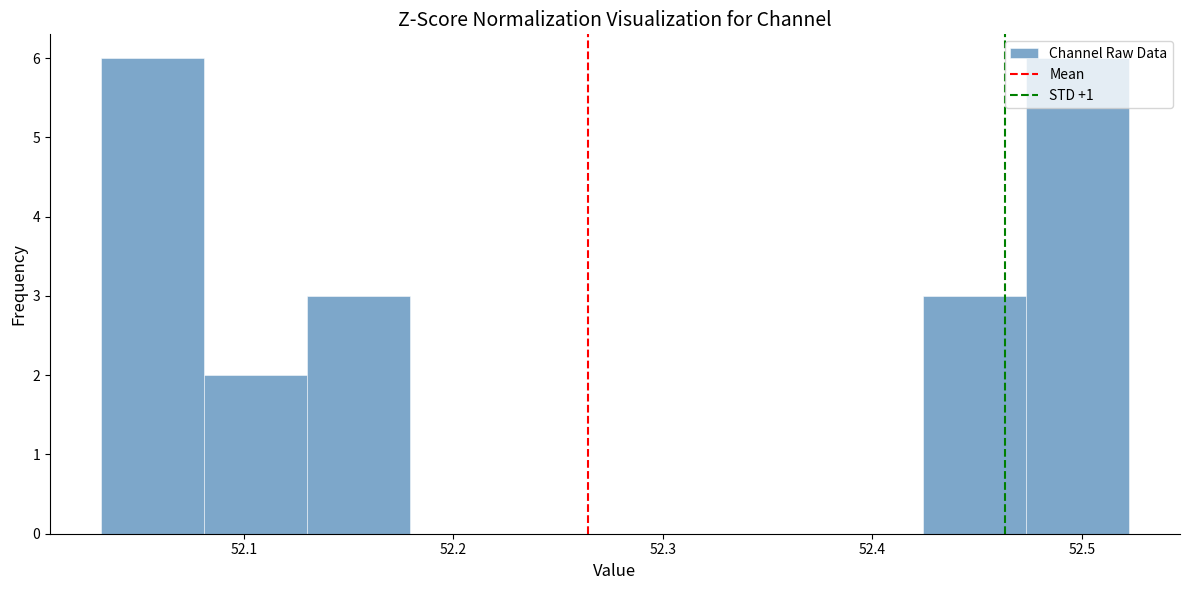

Reading left to right, transcribe this chart: for each bar, give the range it covers on the x-axis and its height. Neither the bar edges nor the heights are printed on the chart, so give them approximately, as read against the axes.

52.03 to 52.08: 6
52.08 to 52.13: 2
52.13 to 52.18: 3
52.18 to 52.23: 0
52.23 to 52.28: 0
52.28 to 52.33: 0
52.33 to 52.38: 0
52.38 to 52.42: 0
52.42 to 52.47: 3
52.47 to 52.52: 6